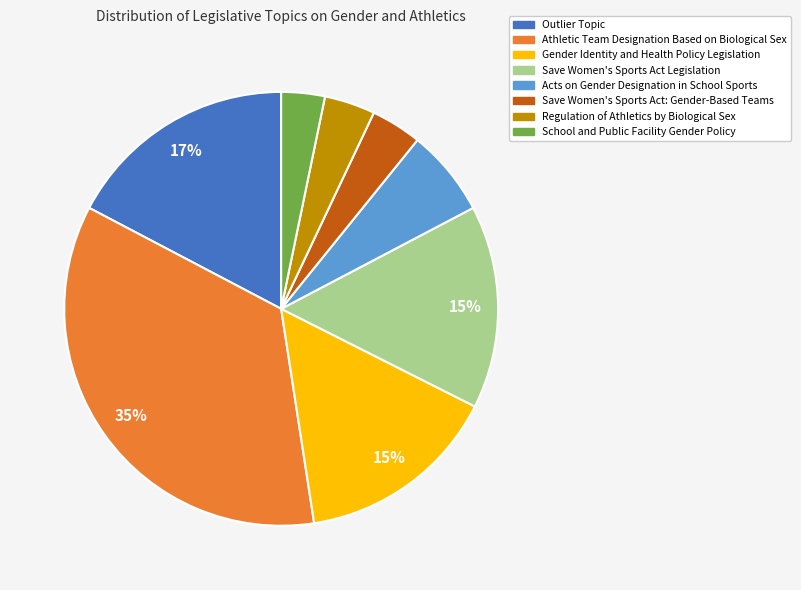

To the nearest percent, what is the difference between the Gender Identity and Health Policy Legislation and Athletic Team Designation Based on Biological Sex slice percentages?

20%